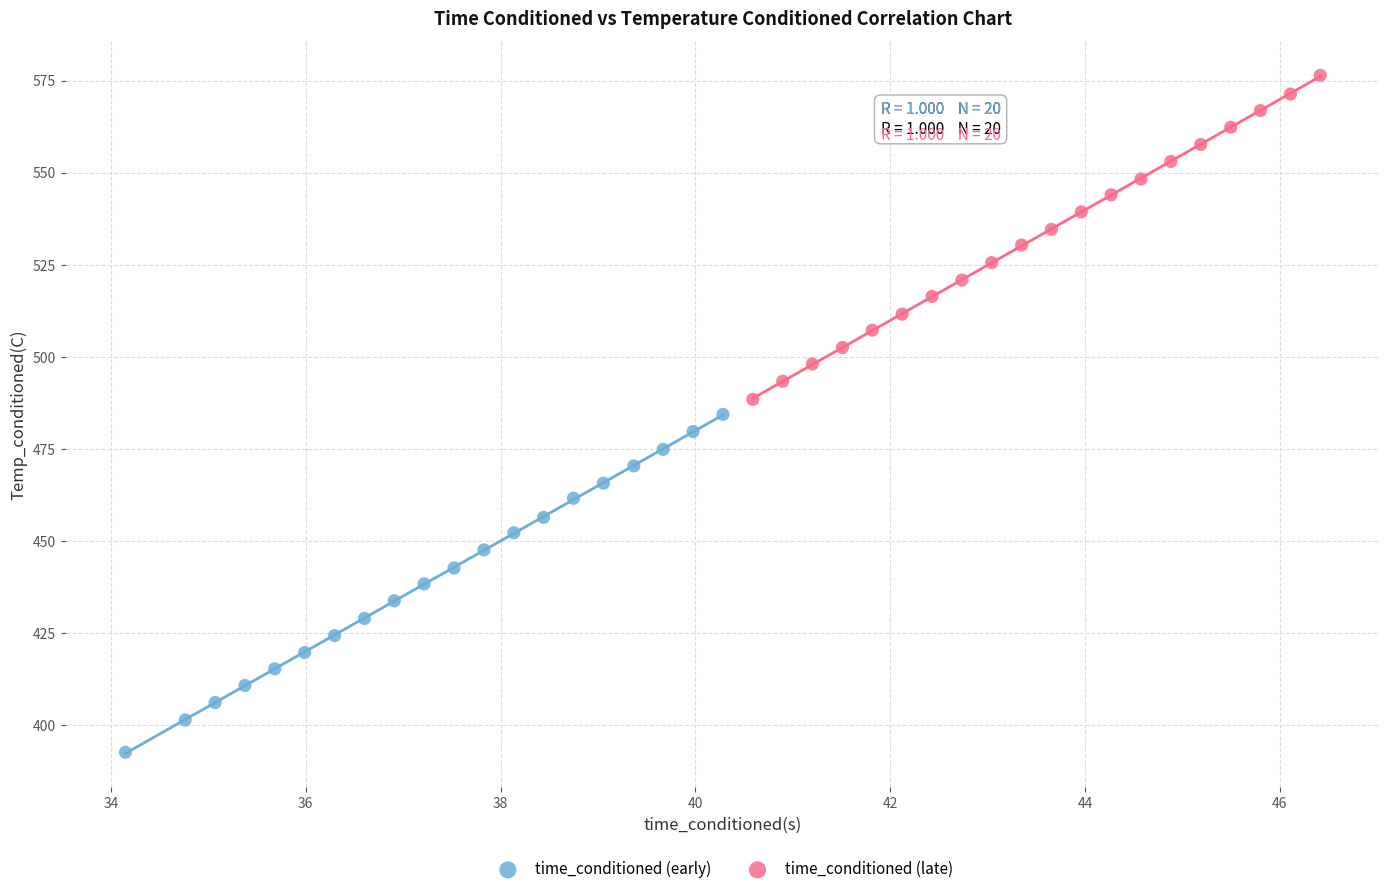

What are all the series names shown in the legend?

time_conditioned (early), time_conditioned (late)